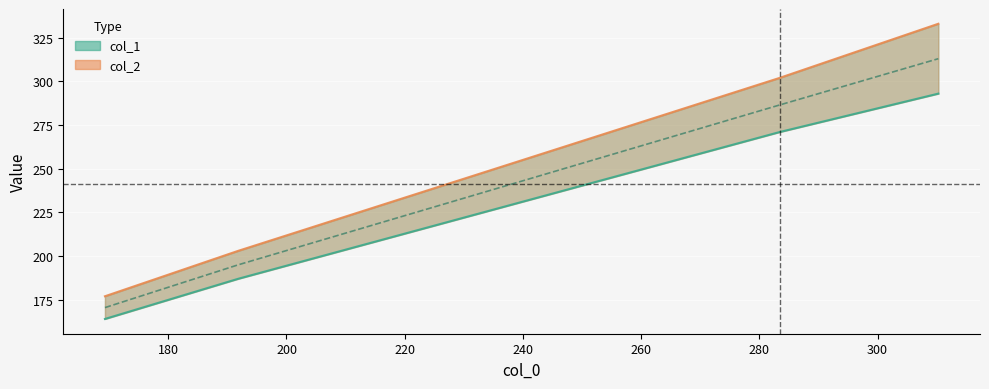

What is the difference between the maximum and minimum values in the col_1 series?

129